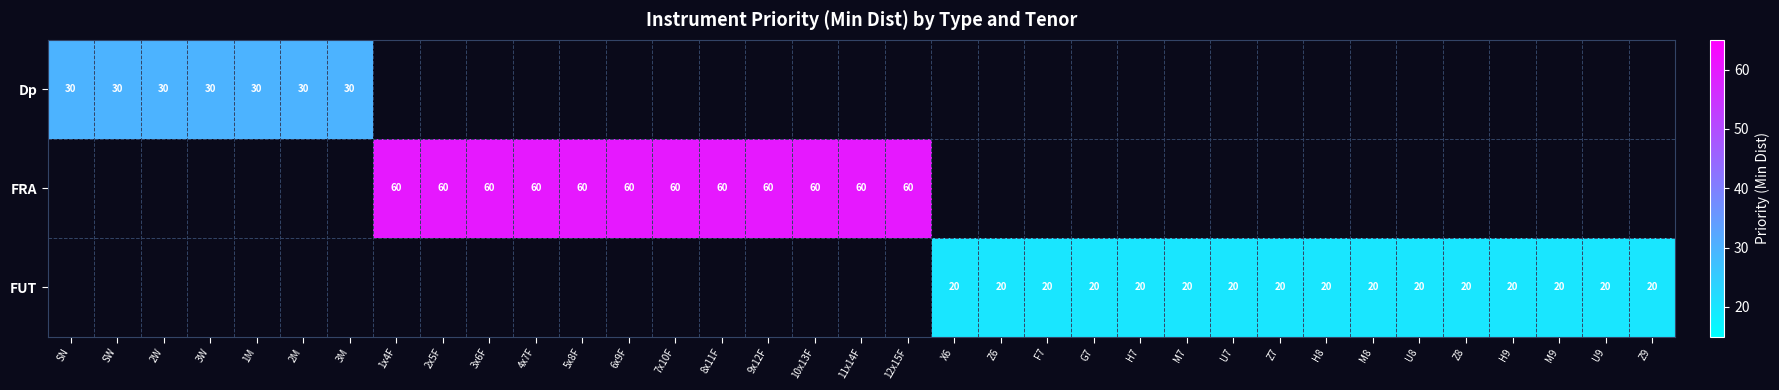

Which category has the highest value across all series?

1x4F